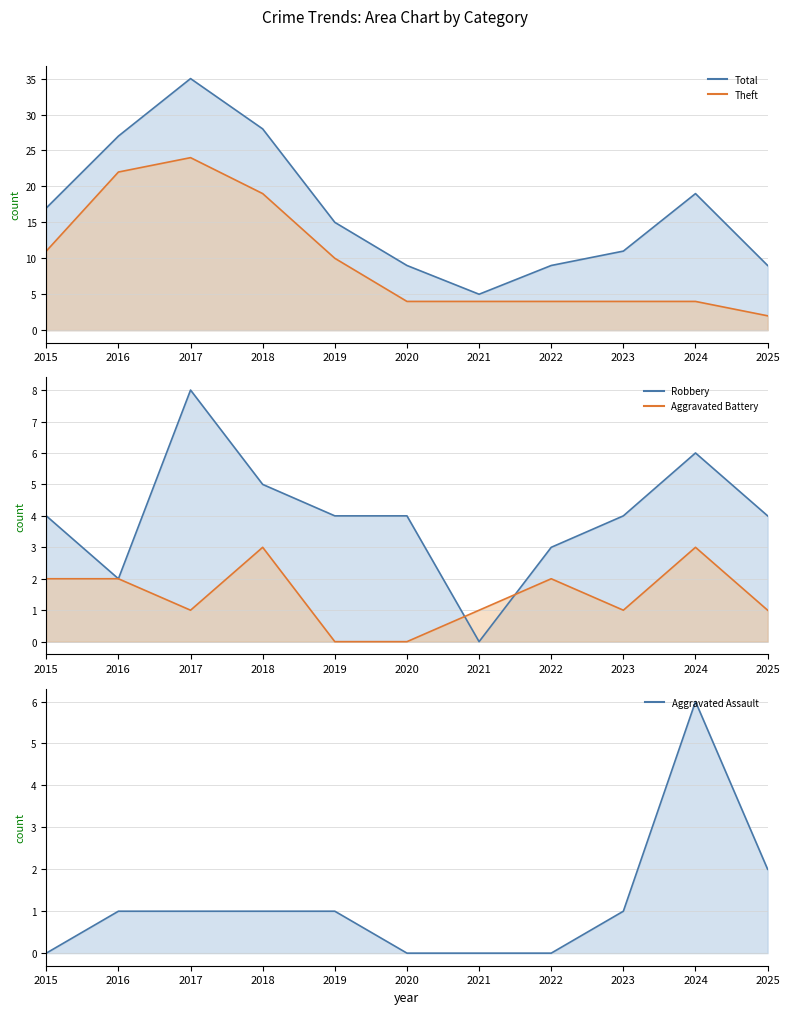

Reading left to right, what are all the values shown in this chart?

Total line: 17	27	35	28	15	9	5	9	11	19	9
Theft line: 11	22	24	19	10	4	4	4	4	4	2
Robbery line: 4	2	8	5	4	4	0	3	4	6	4
Aggravated Battery line: 2	2	1	3	0	0	1	2	1	3	1
Aggravated Assault line: 0	1	1	1	1	0	0	0	1	6	2